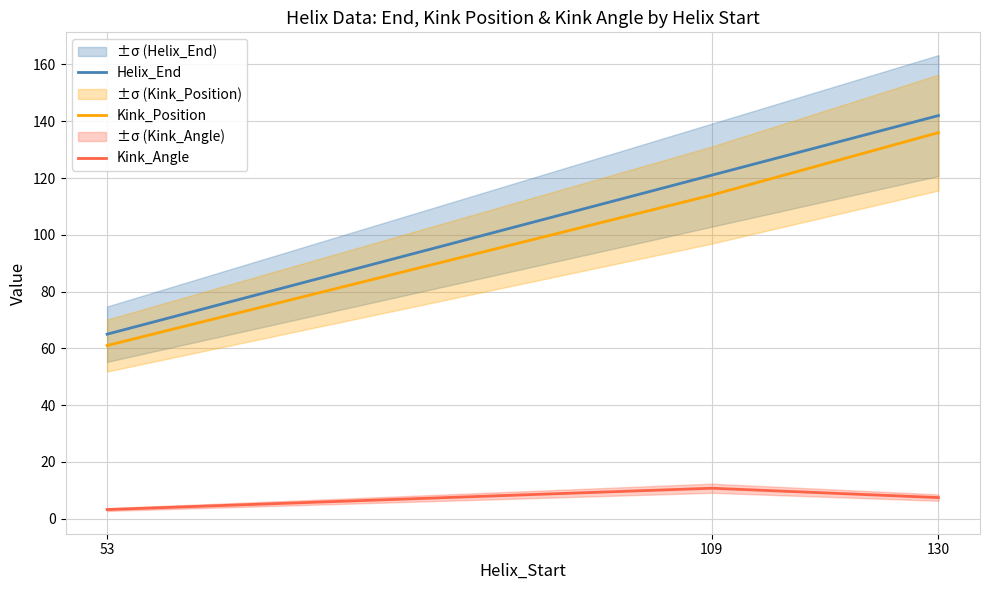

What is the sum of the Kink_Angle values at 109 and 130?

18.2